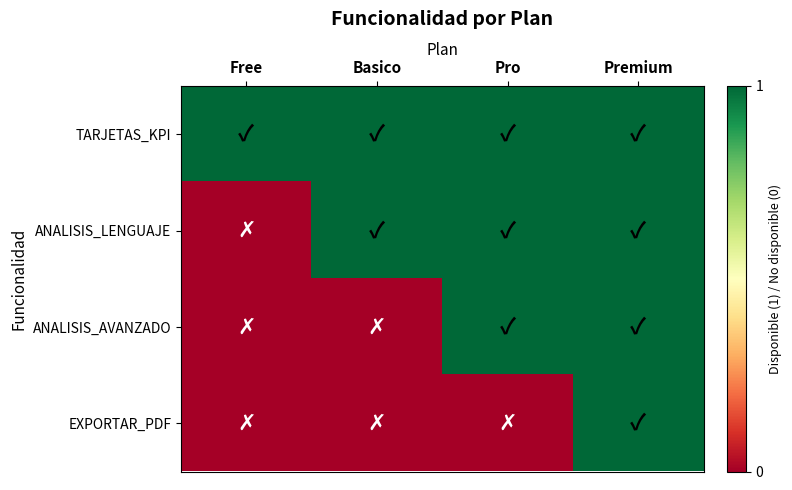

Which series has the largest total across all categories?

TARJETAS_KPI